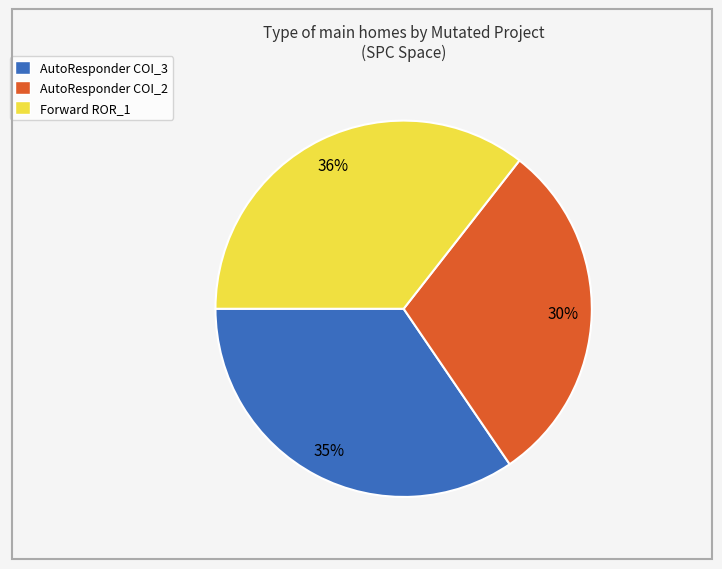

To the nearest percent, what is the average slice percentage?

33%